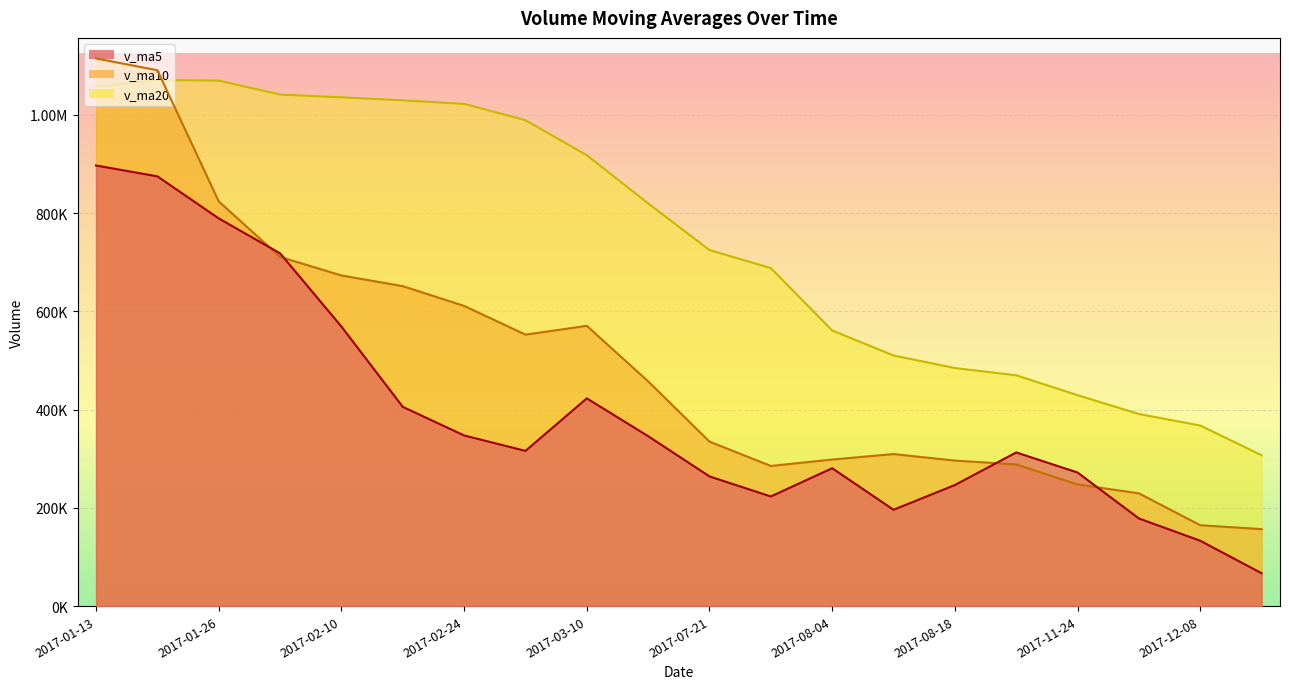

Is the value of v_ma10 at 2017-12-01 greater than the value of v_ma20 at 2017-03-13?

No